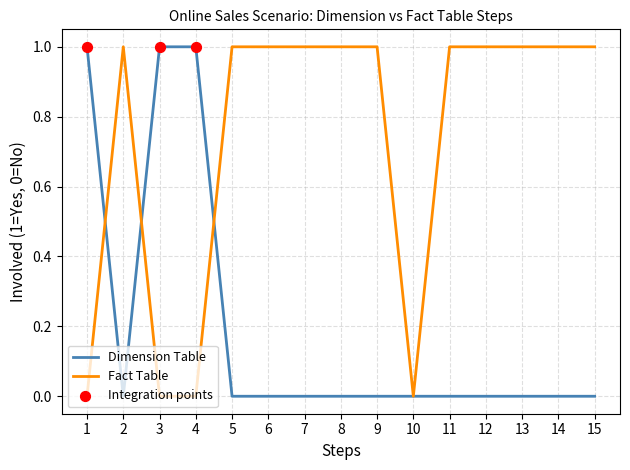

Which series has the largest total across all categories?

Fact Table